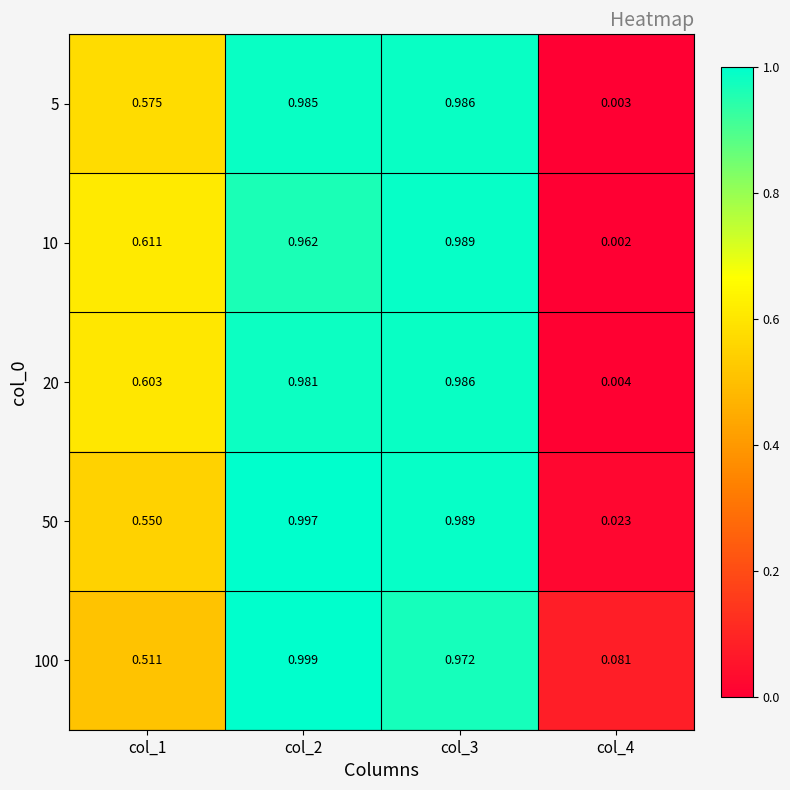

Which label corresponds to the smallest value in the chart?

col_4